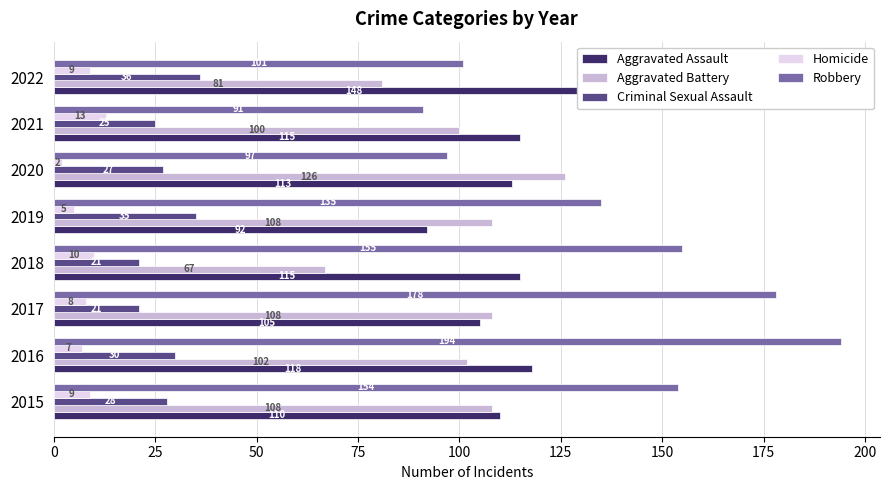

What is the approximate value of Aggravated Assault at 2020, to the nearest 10?

110